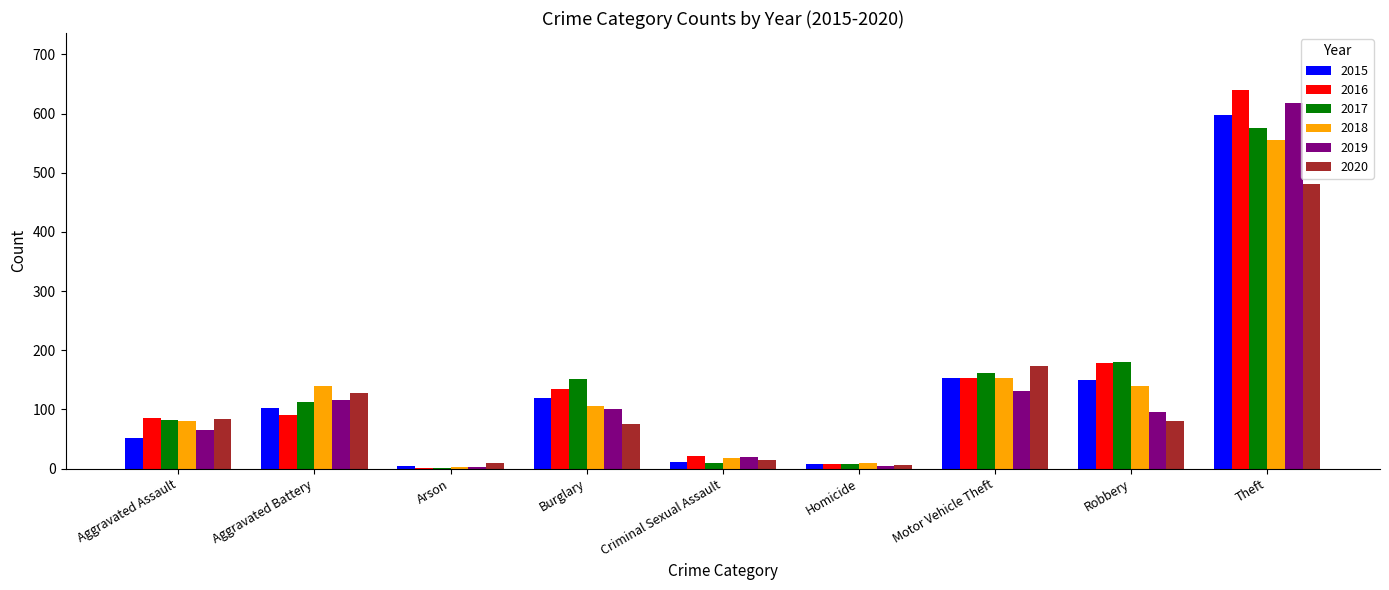

Which category has the highest value in the 2017 series?

Theft